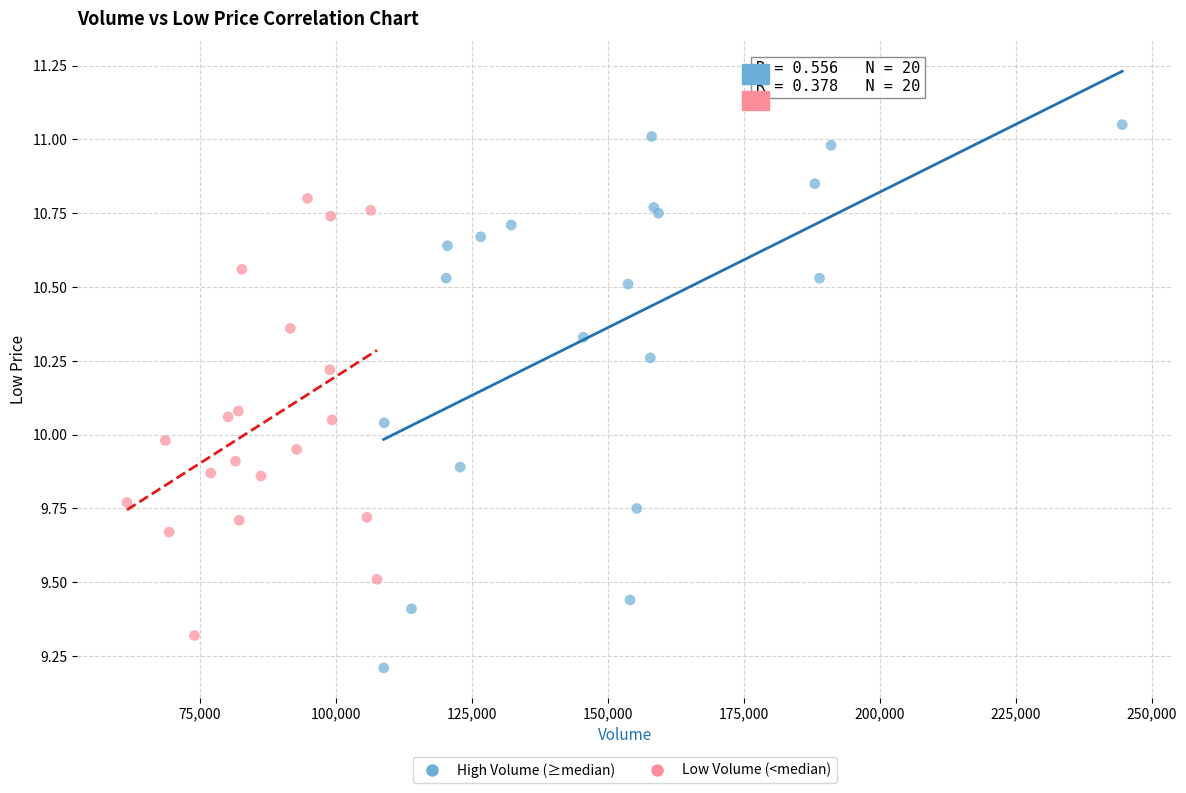

Which series has the widest spread of Y values?

High Volume (≥median)